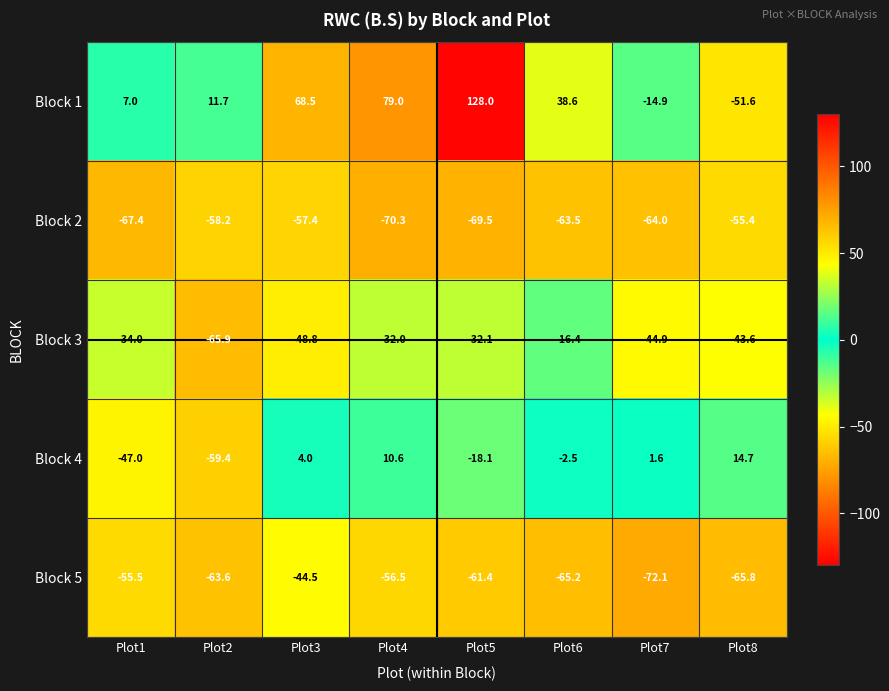

What is the minimum value for Block 5?

-72.1